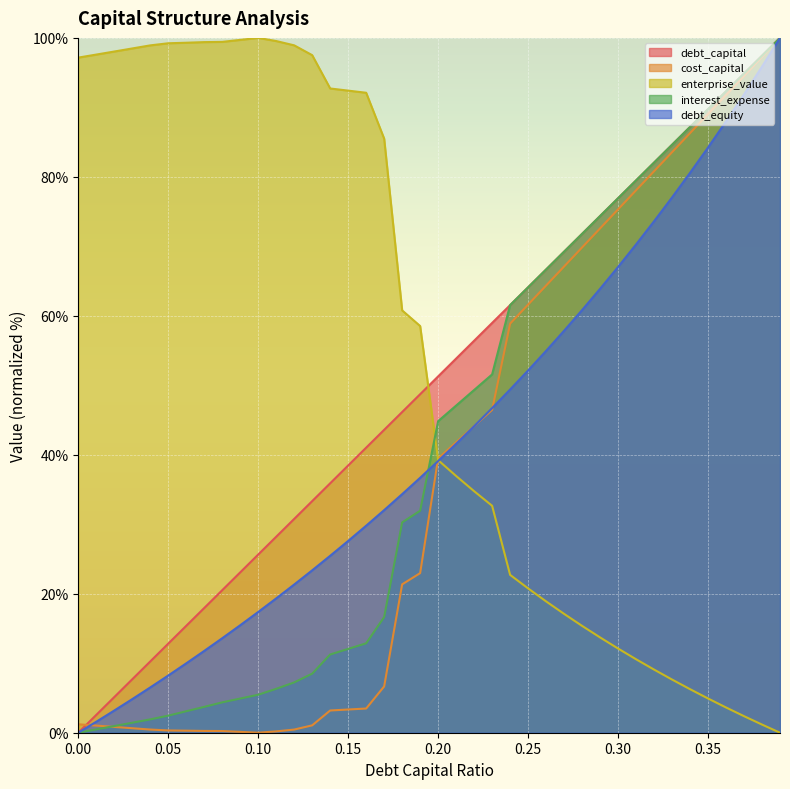

List the labels in order of debt_capital value, largest first.

0.39, 0.38, 0.37, 0.36, 0.35, 0.34, 0.33, 0.32, 0.31, 0.3, 0.29, 0.28, 0.27, 0.26, 0.25, 0.24, 0.23, 0.22, 0.21, 0.2, 0.19, 0.18, 0.17, 0.16, 0.15, 0.14, 0.13, 0.12, 0.11, 0.1, 0.09, 0.08, 0.07, 0.06, 0.05, 0.04, 0.03, 0.02, 0.01, 0.0